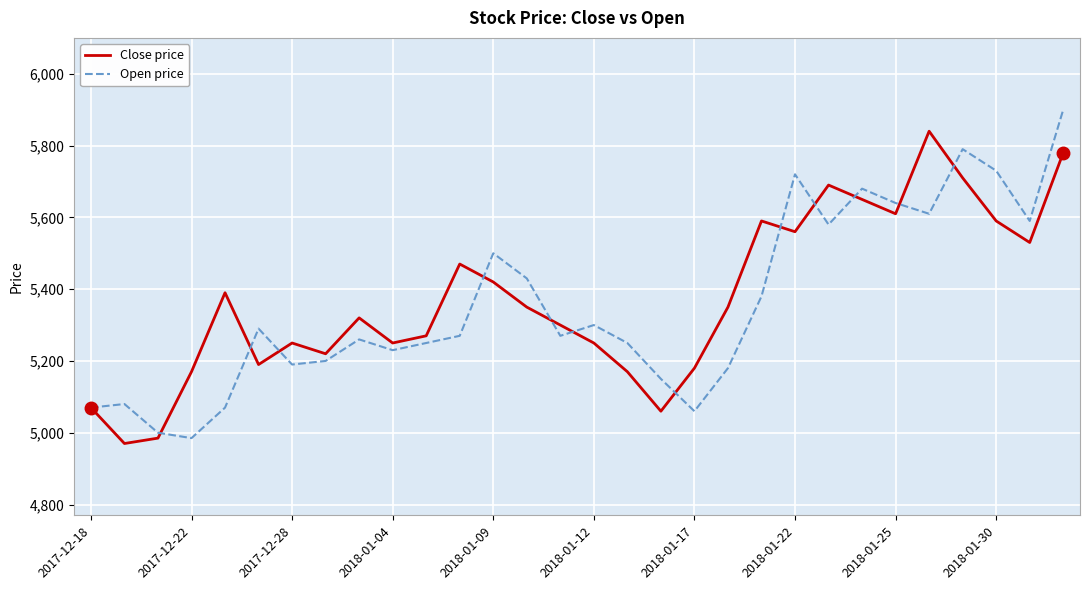

What is the maximum value shown in the chart?

5900